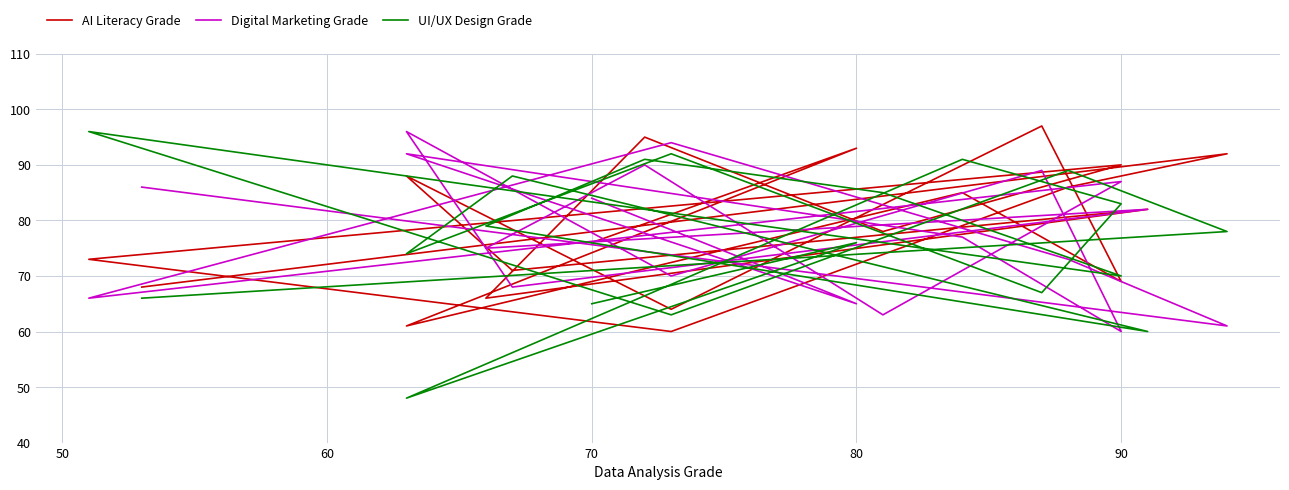

Does the chart display data point markers on the line(s)?

No